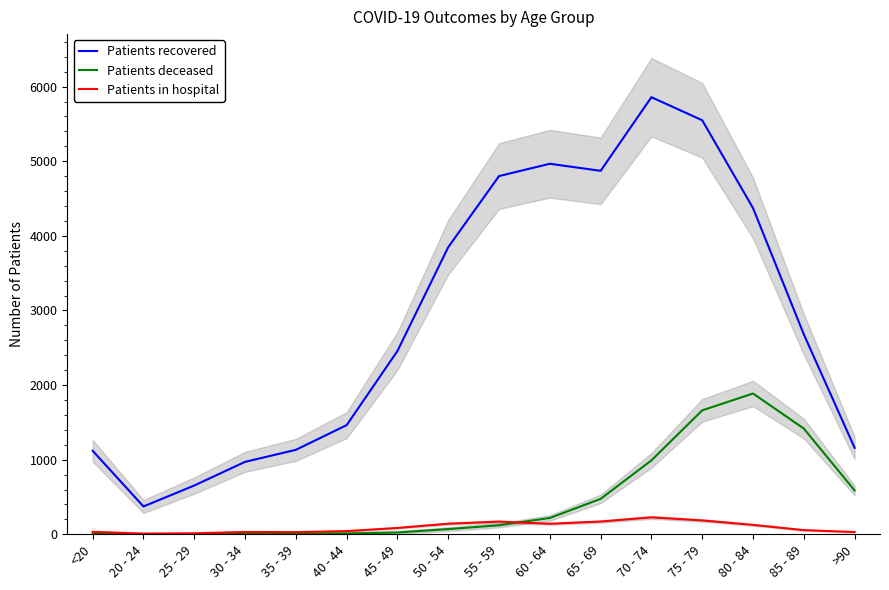

The Patients deceased series shows 991 at 70 - 74. True or false?

True